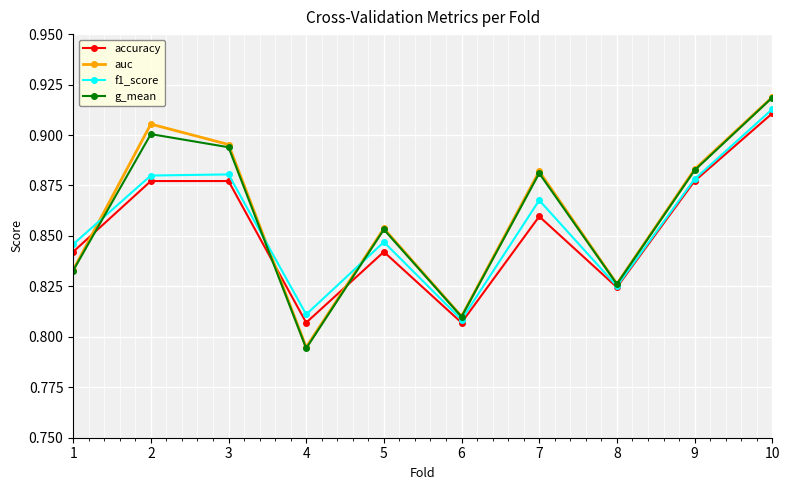

At how many categories does at least one series exceed 0?

10